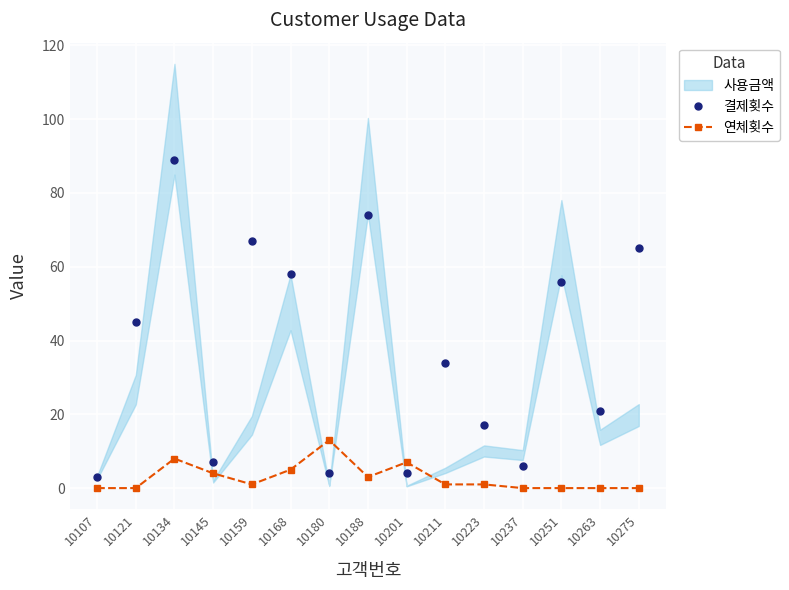

Between which two adjacent categories do 연체횟수 and 결제횟수 first intersect?

10168 and 10180